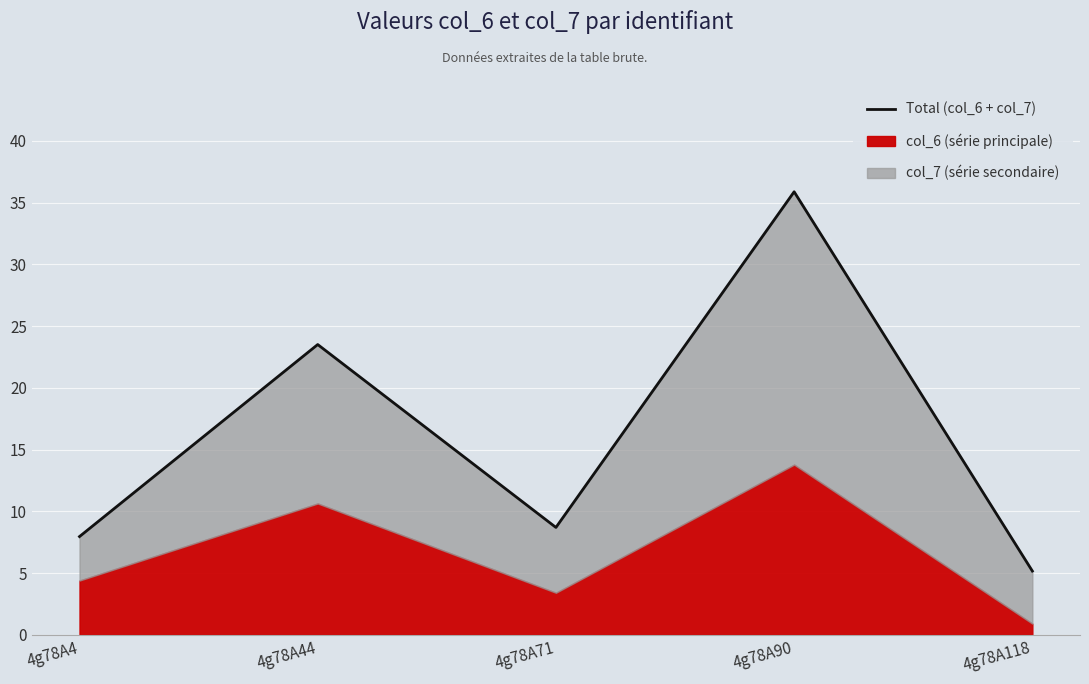

List the labels in order of value, smallest first.

4g78A118, 4g78A4, 4g78A71, 4g78A44, 4g78A90